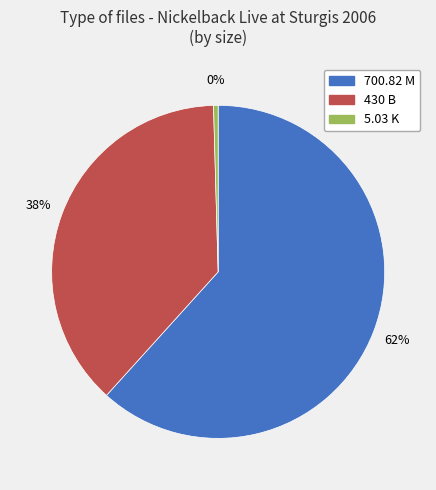

Is there a majority slice in this chart?

Yes